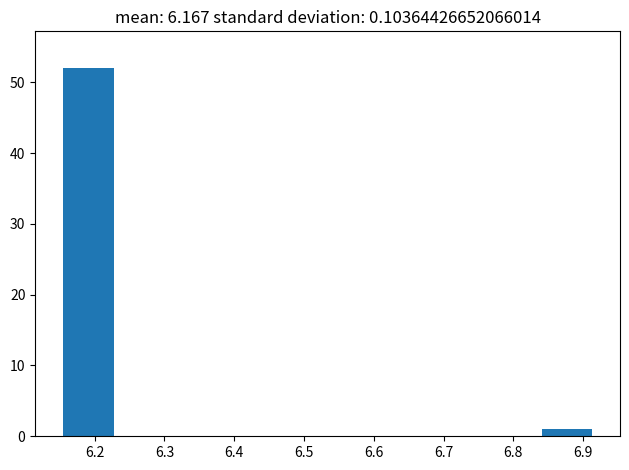

What is the height of the bar covering 6.84 to 6.91 on the x-axis? Neither the bar edges nor the heights are printed on the chart, so give them approximately, as read against the axes.

1